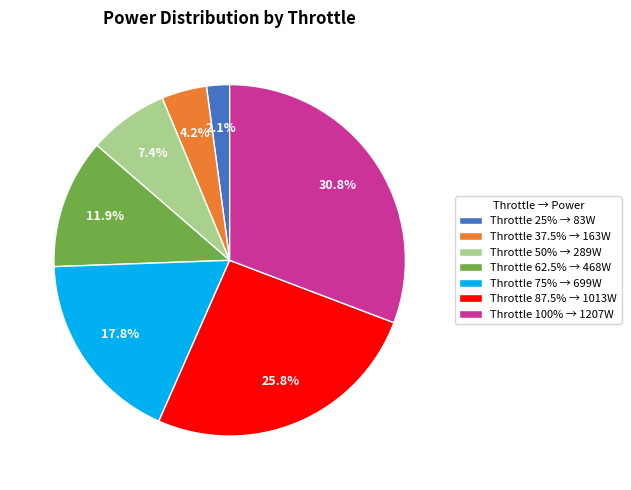

How many slices are in this pie chart?

7